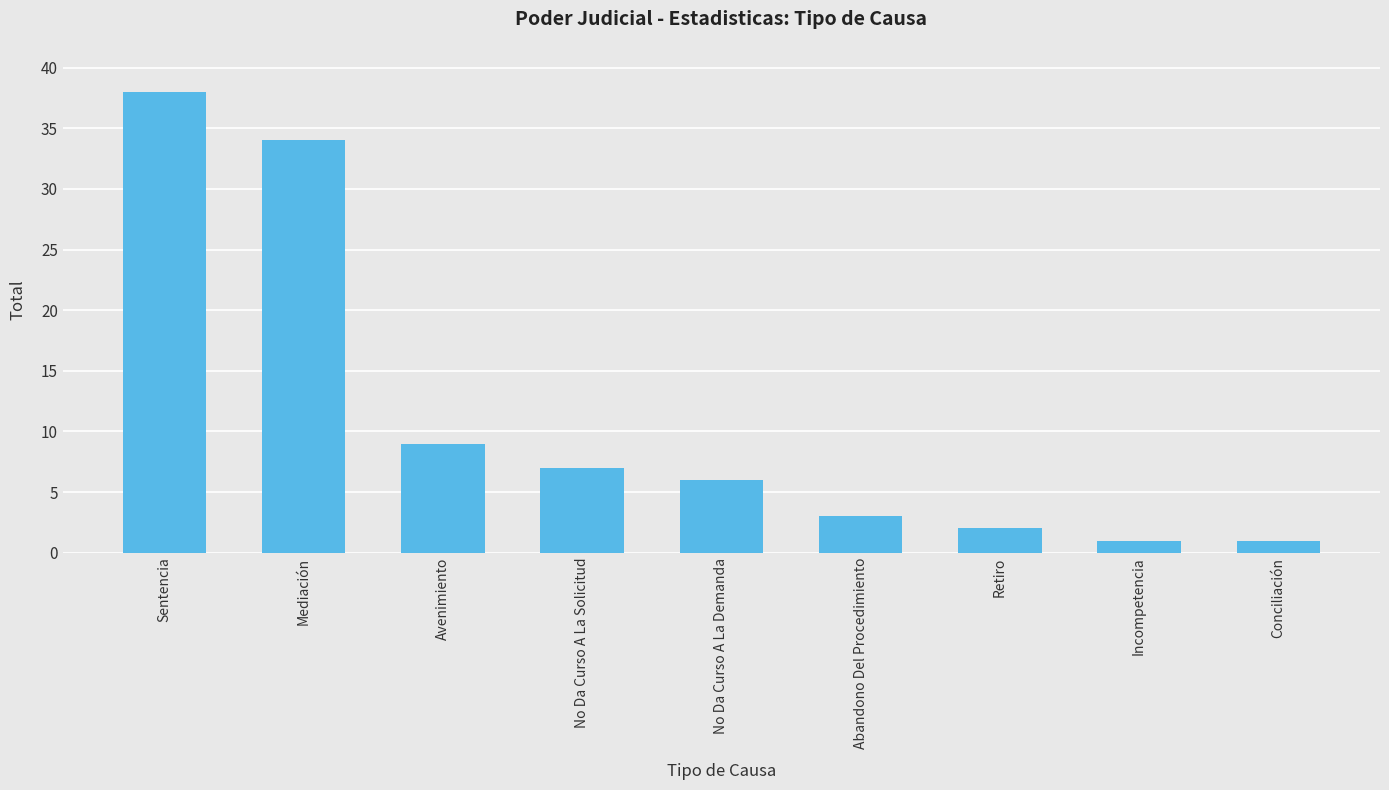

At which label is the value closest to 19?

Avenimiento